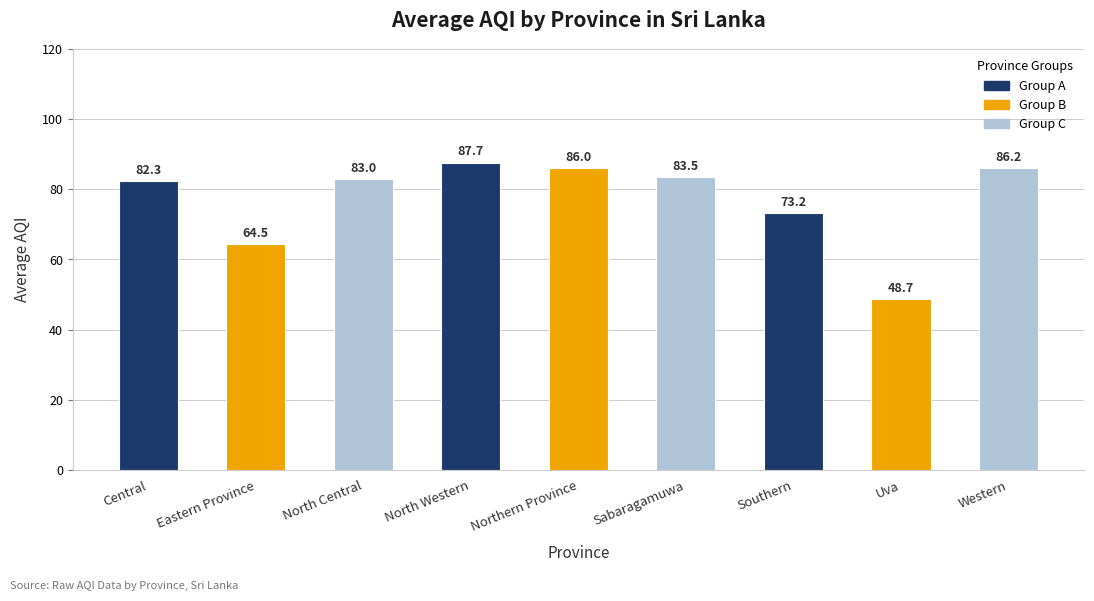

What is the maximum value shown in the chart?

87.7